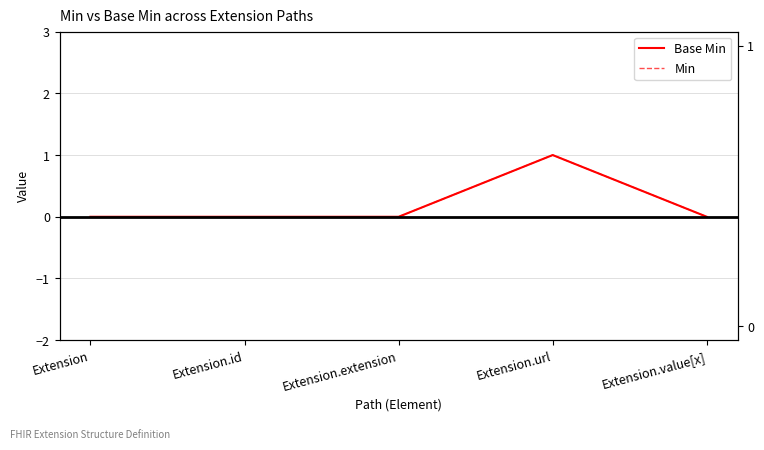

What are all the series names shown in the legend?

Base Min, Min